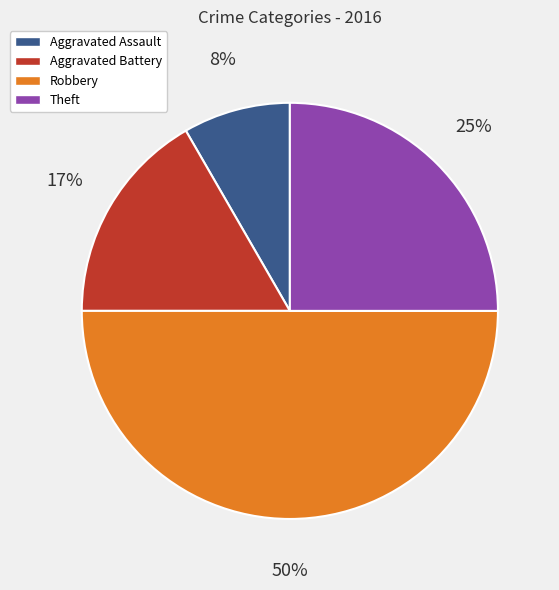

What percentage is the Theft slice, to the nearest percent?

25%